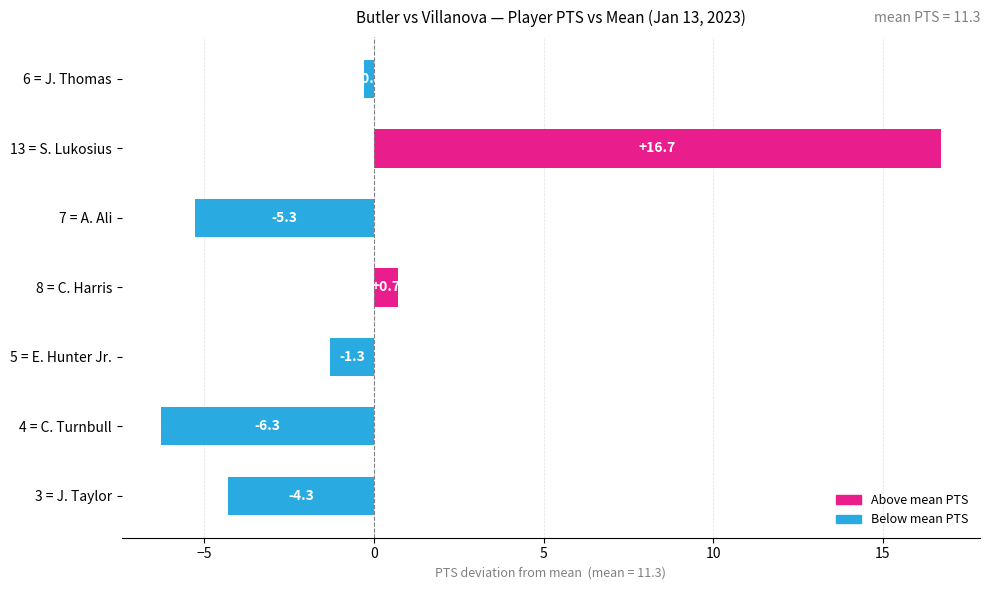

What is the difference between the maximum and minimum values?

23.0